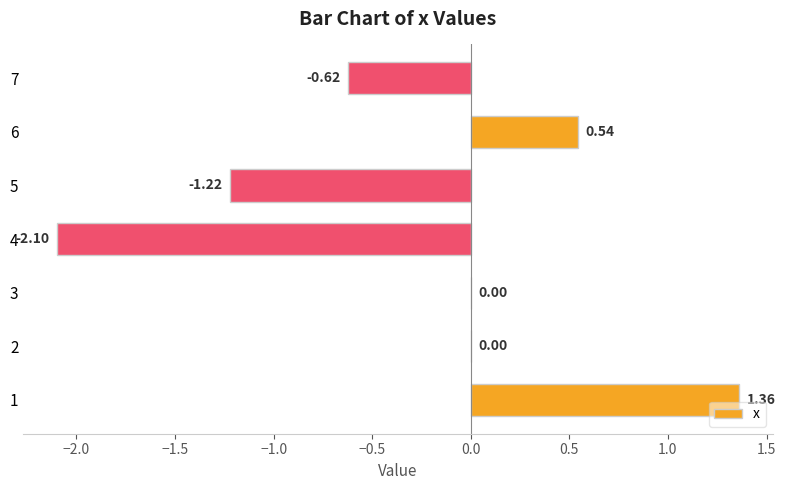

What is the change in value from 4 to 5?

+0.9